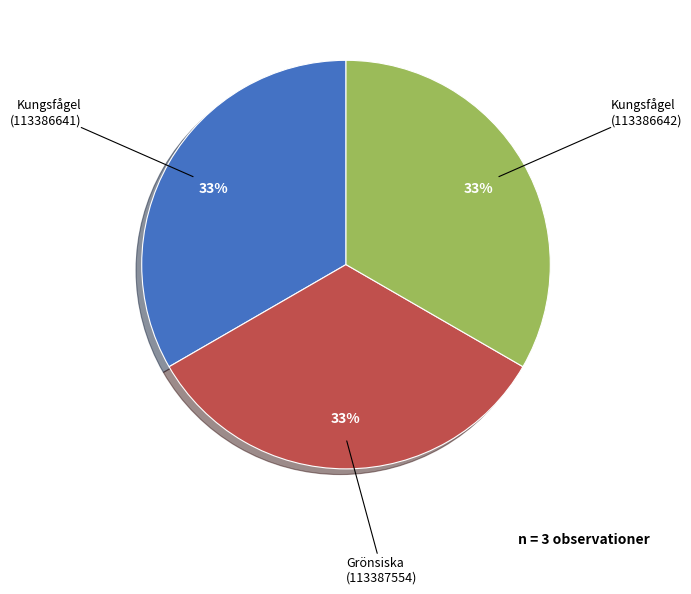

What is the ratio of the value at Kungsfågel (113386642) to the value at Grönsiska (113387554)?

1.0